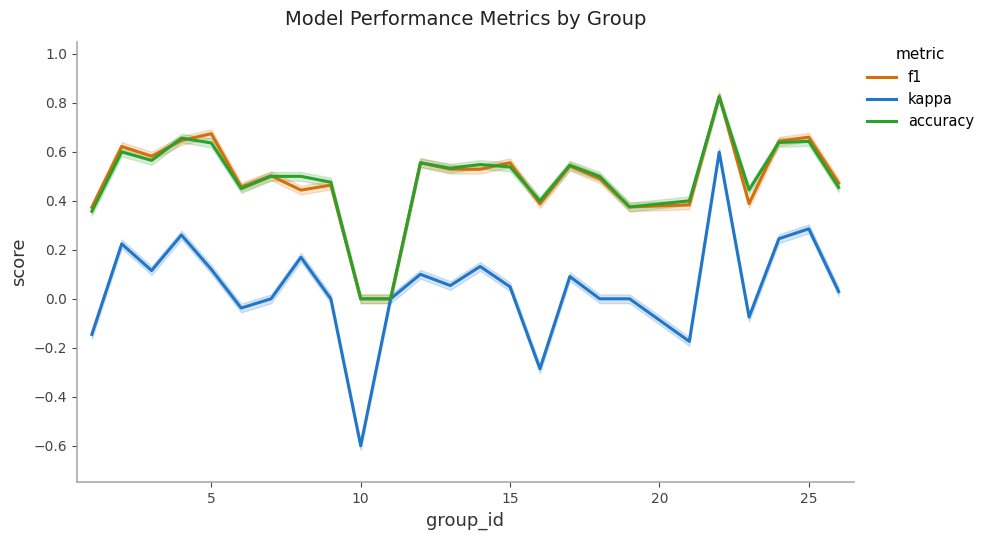

What is the minimum value for kappa?

-0.6